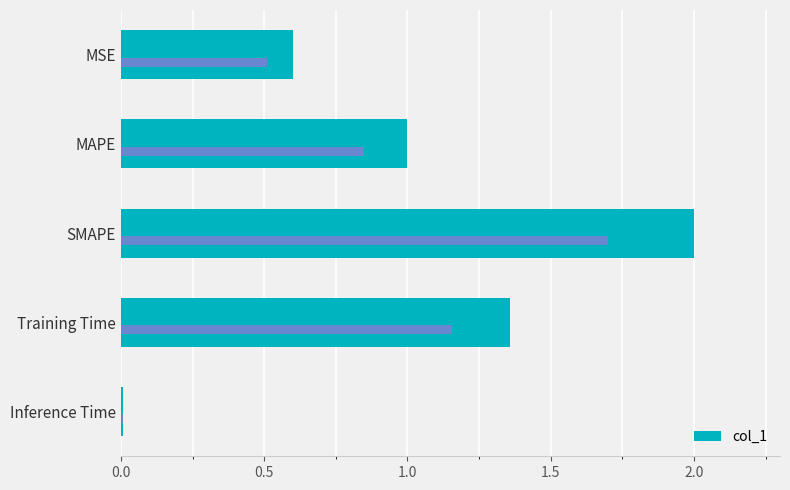

Does the chart contain any negative values?

No